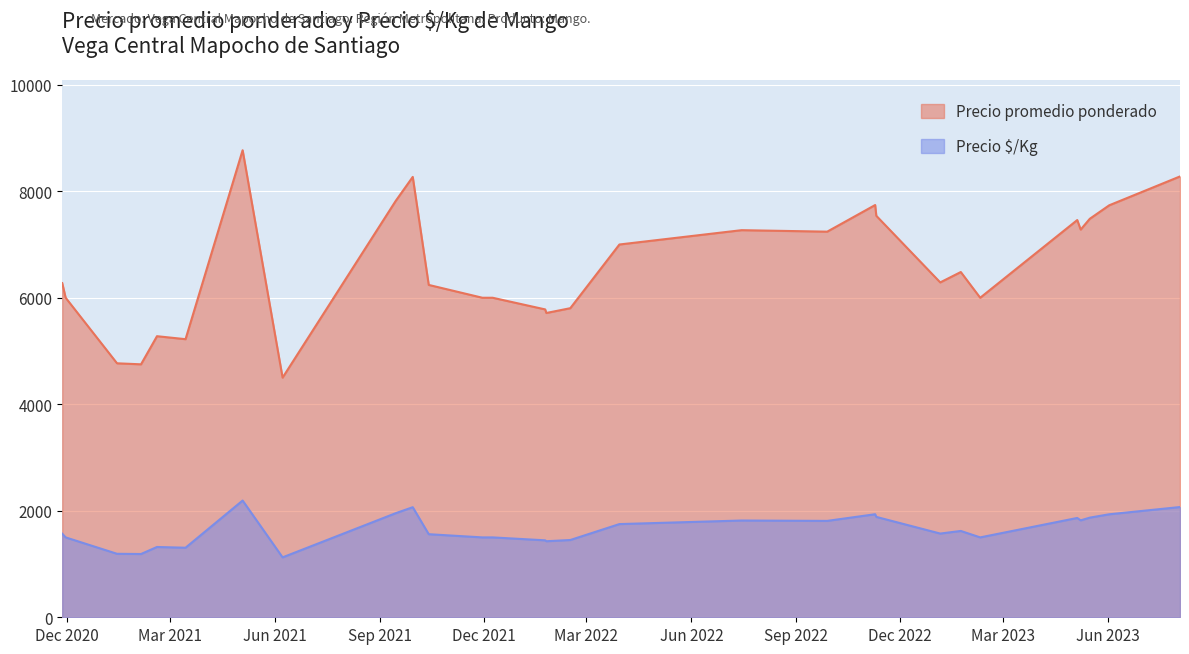

Rank the series by their average value, from lowest to highest.

Precio $/Kg, Precio promedio ponderado